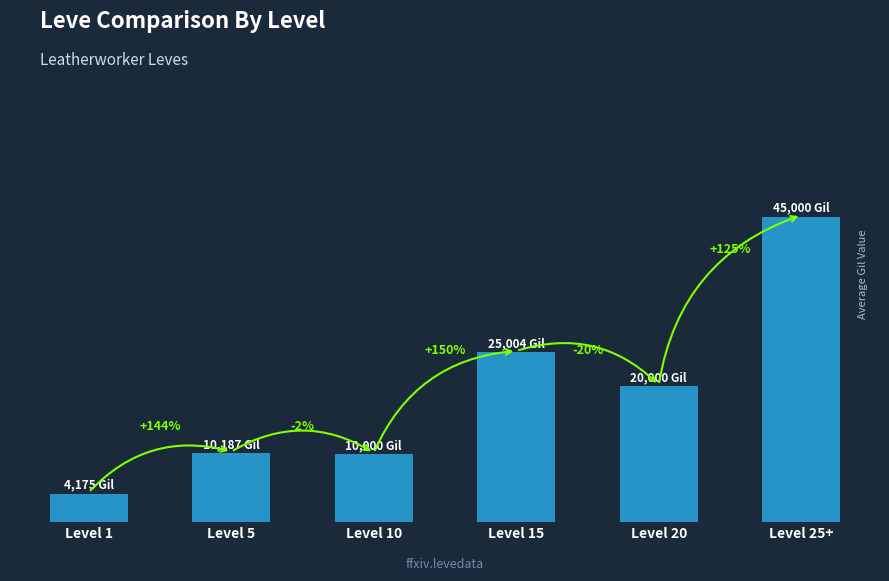

What is the smallest value displayed?

4174.8